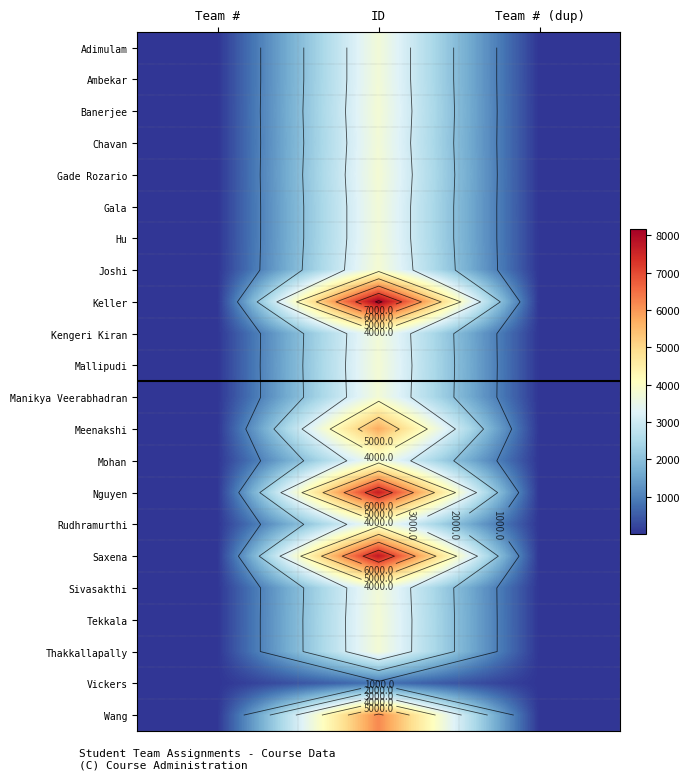

At which category is the sum across all series the highest?

ID